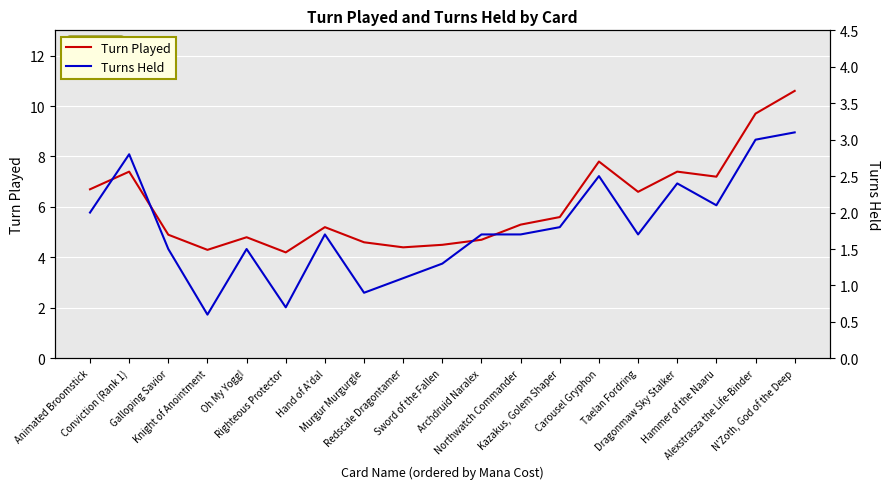

What is the label of the 2nd point from the left?

Conviction (Rank 1)